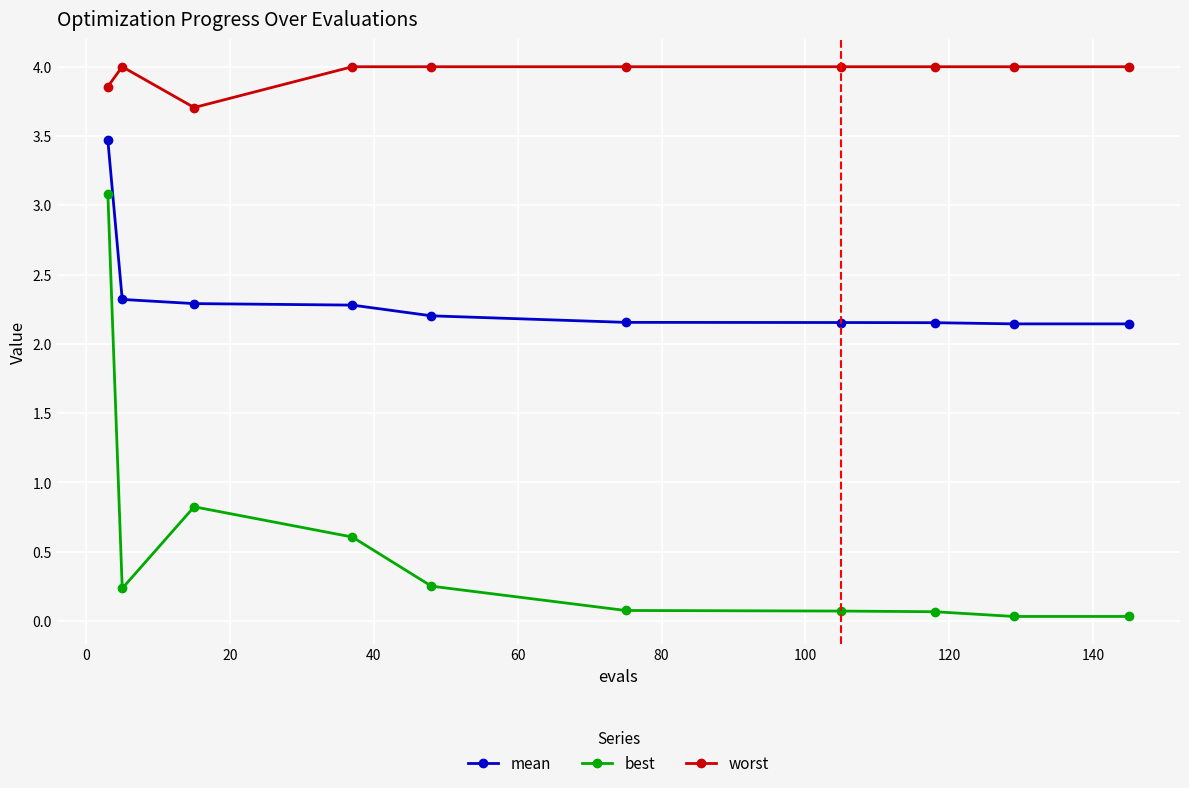

What is the value of the worst point at the 8th from the left?

4.0